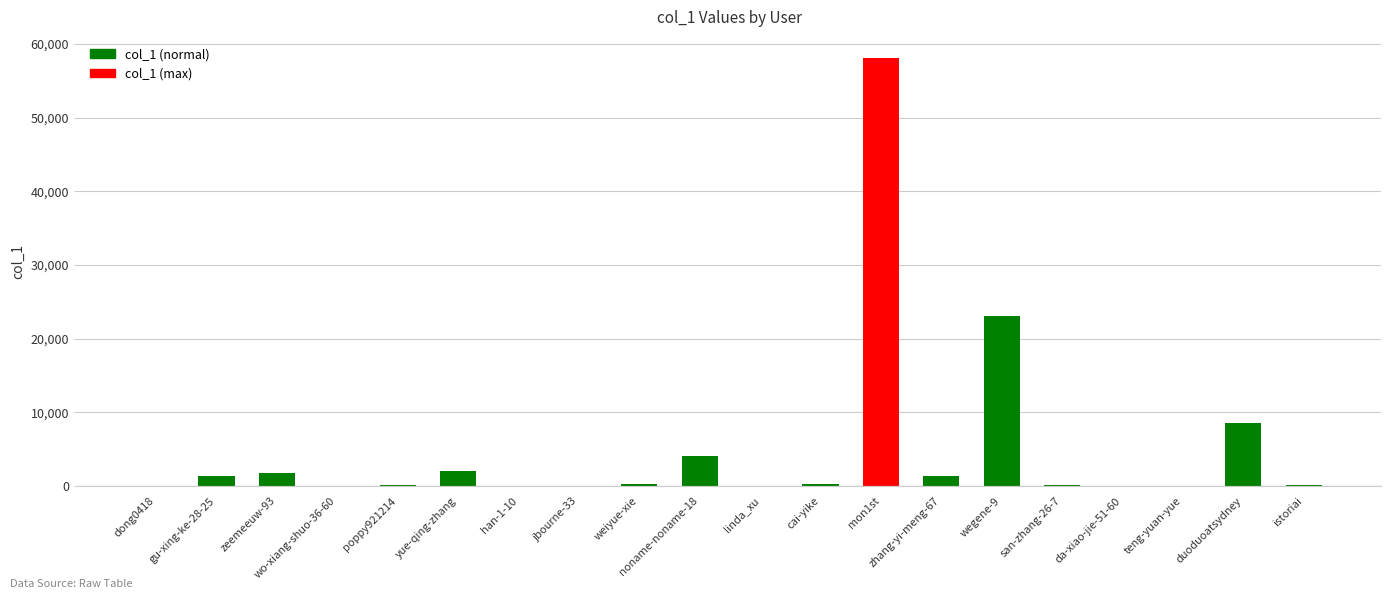

Approximately how many times larger is the value at wegene-9 compared to mon1st?

0.4